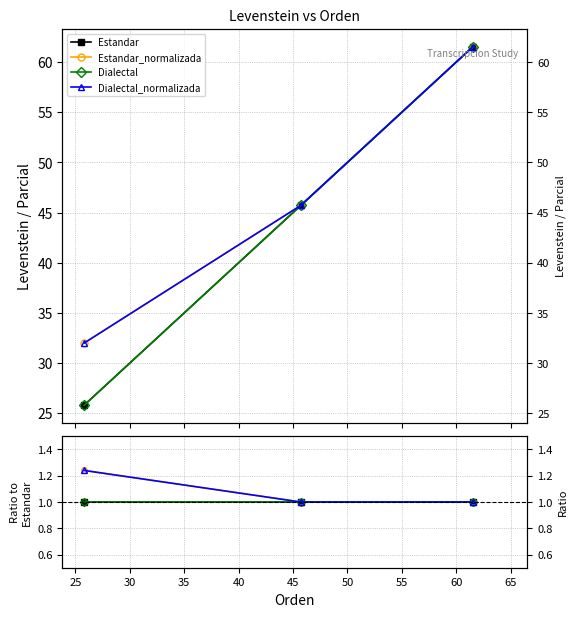

Reading left to right, extract all data points from this chart.

Estandar: 1.0	1.0	1.0
Estandar_normalizada: 1.2	1.0	1.0
Dialectal: 1.0	1.0	1.0
Dialectal_normalizada: 1.2	1.0	1.0